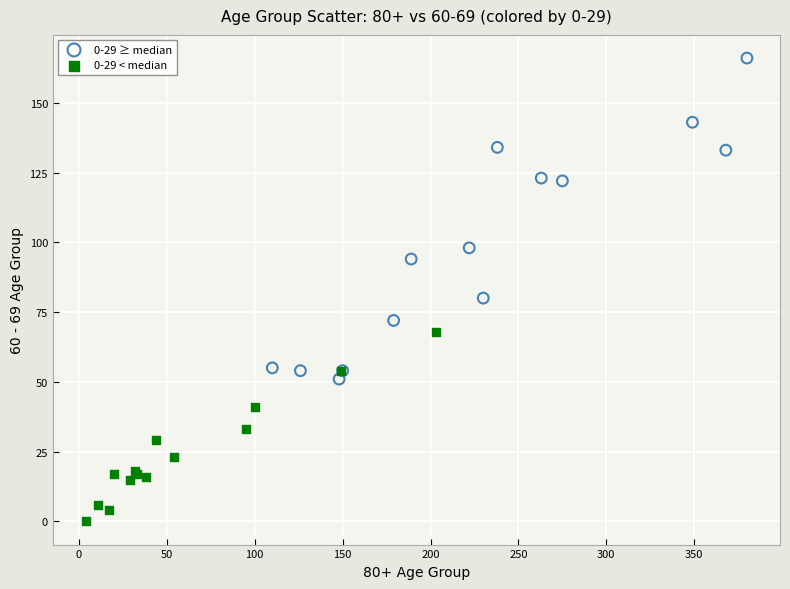

Which series has the largest Y range (max minus min)?

0-29 ≥ median